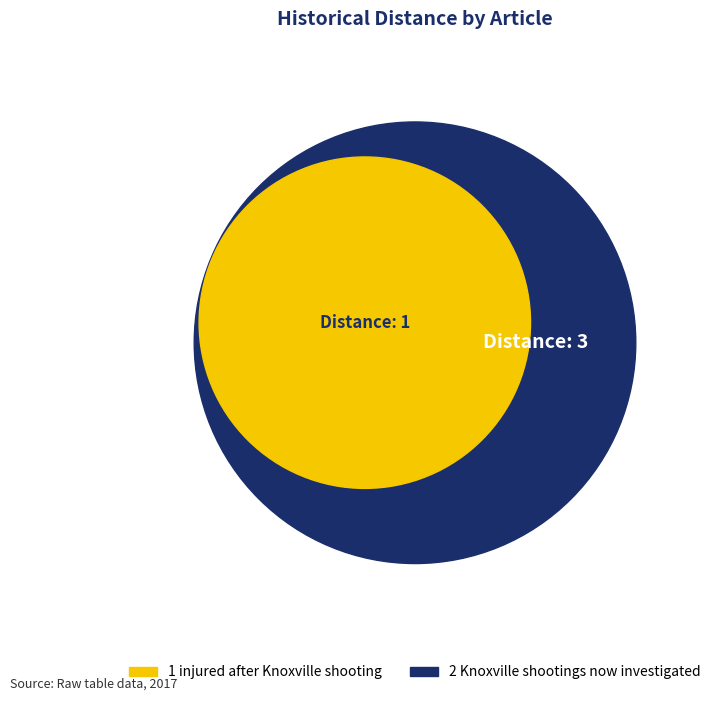

What is the majority slice?

2 Knoxville shootings now investigated